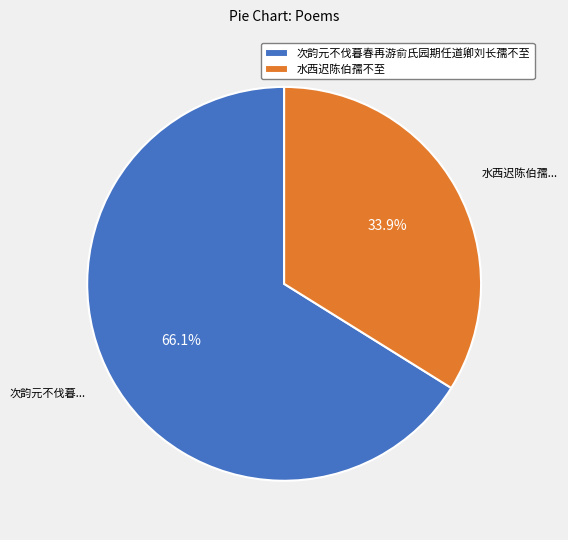

Which category accounts for the majority?

次韵元不伐暮春再游俞氏园期任道卿刘长孺不至